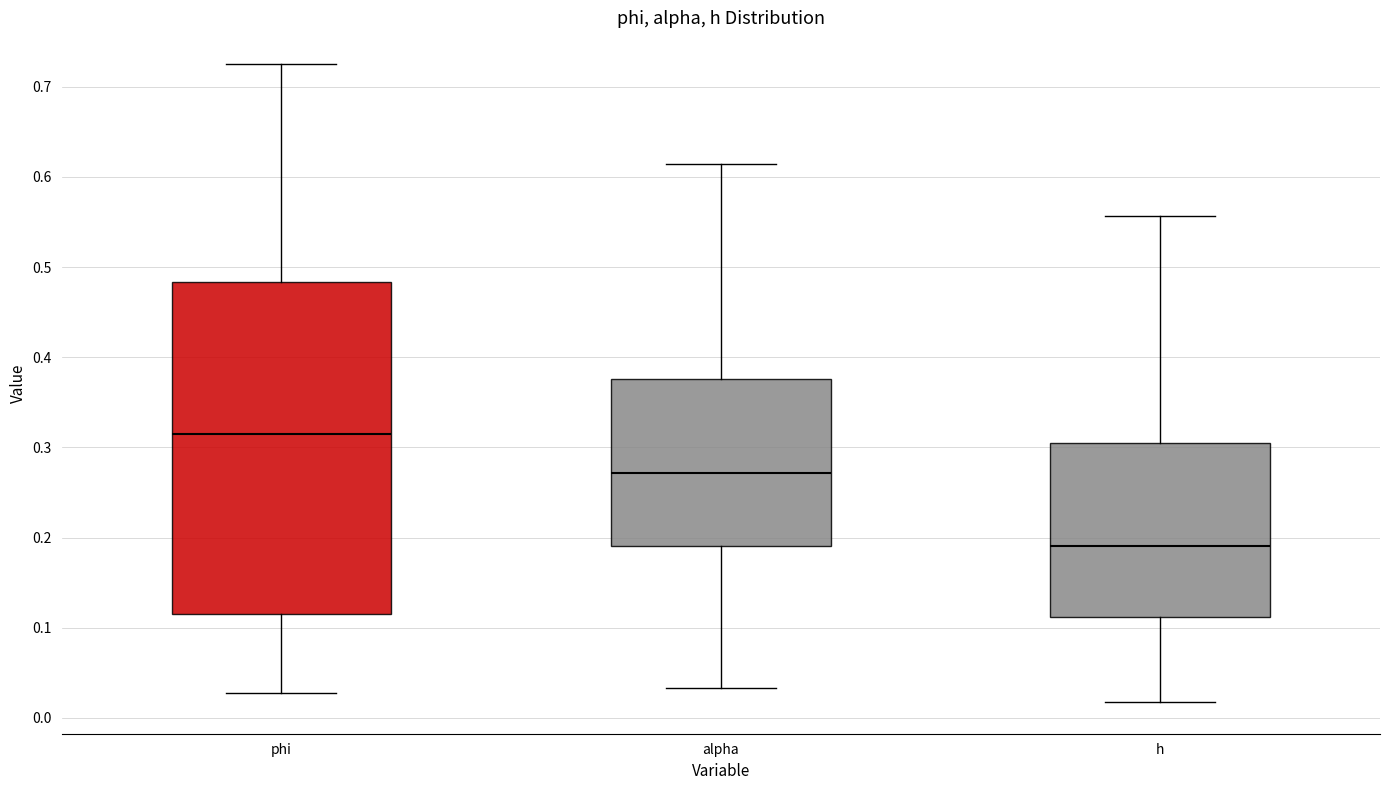

Reading left to right, read every box against the y-axis: the position of its median line, the range the box covers, and the ends of its whiskers. The values are not printed on the chart, so give them approximately, as read against the axis.

phi: median 0.31, box 0.12 to 0.48, whiskers 0.03 to 0.72
alpha: median 0.27, box 0.19 to 0.38, whiskers 0.03 to 0.61
h: median 0.19, box 0.11 to 0.30, whiskers 0.02 to 0.56